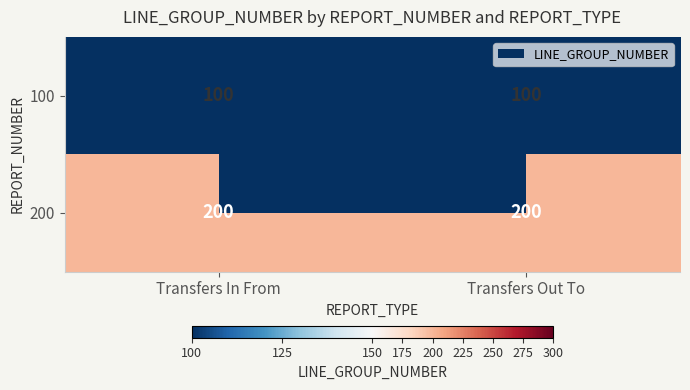

What is the approximate value of 100 at Transfers In From?

100